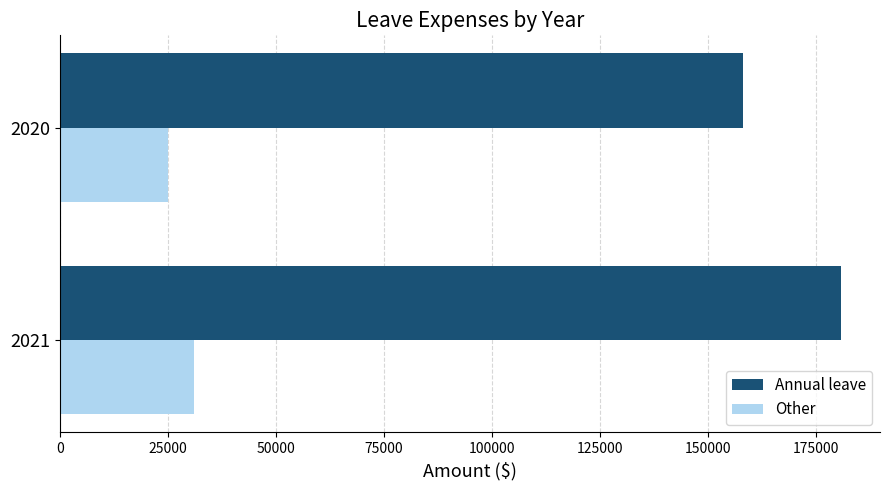

Which series has the largest total across all categories?

Annual leave